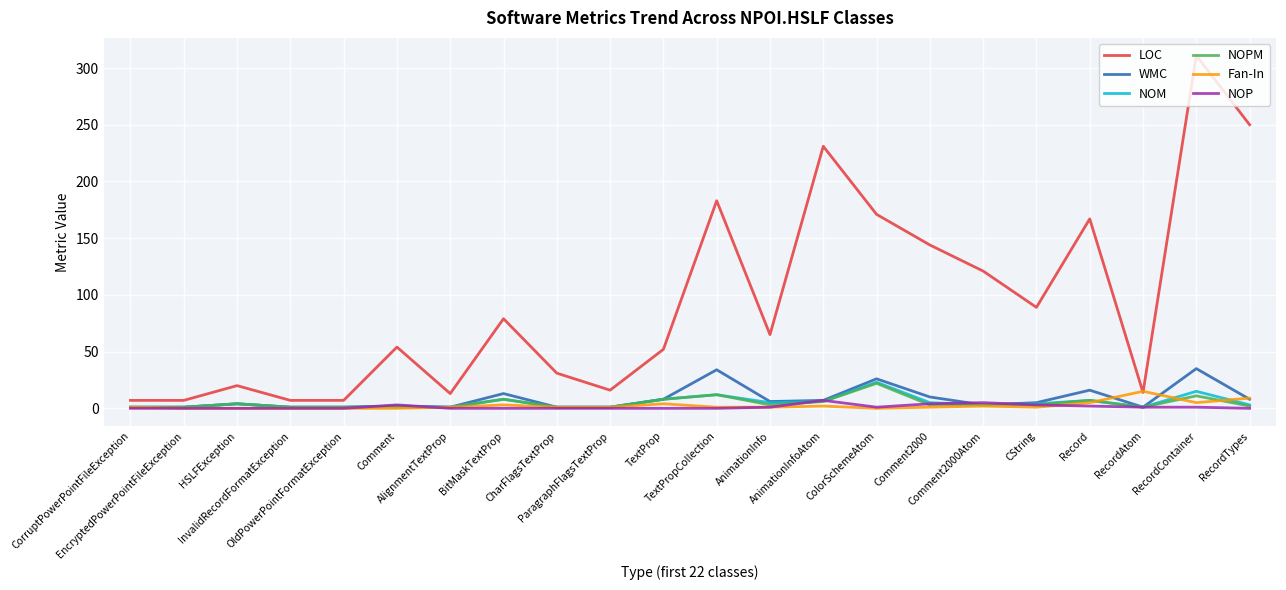

Which series has the largest total across all categories?

LOC